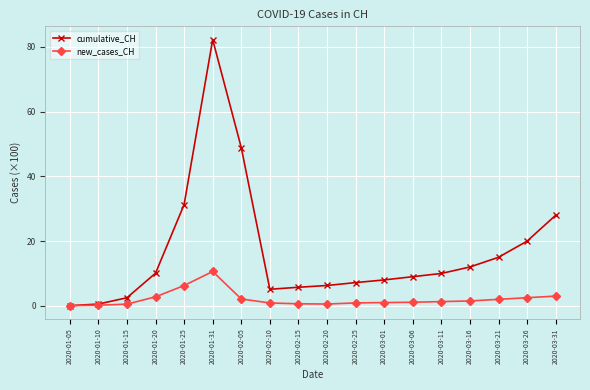

At which category is the sum across all series the highest?

2020-01-31